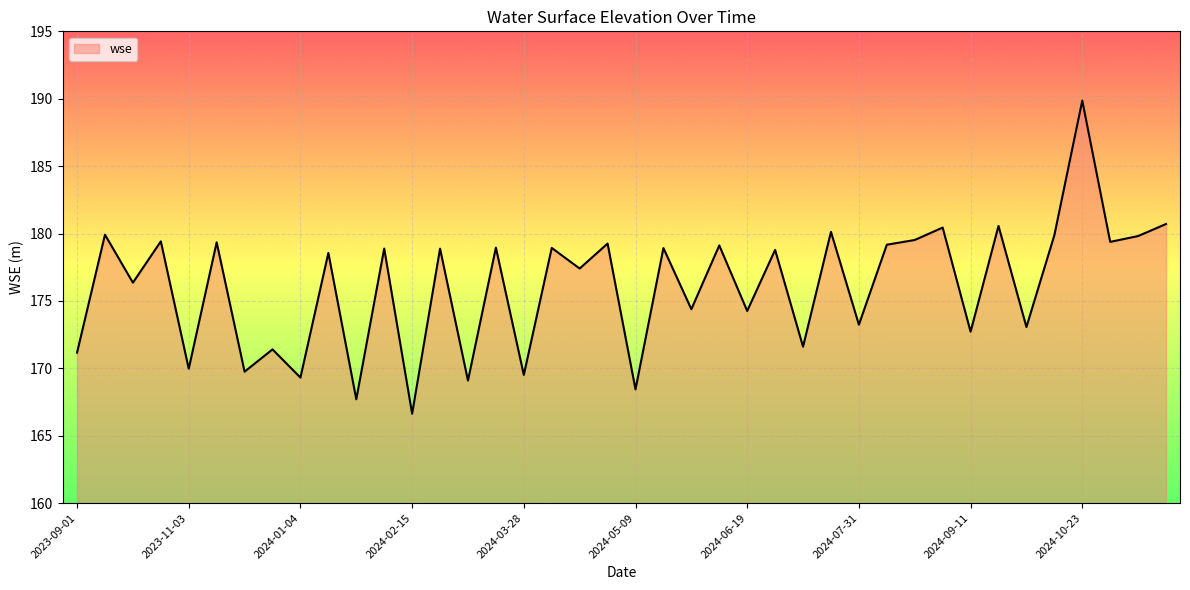

What is the average value?

176.1